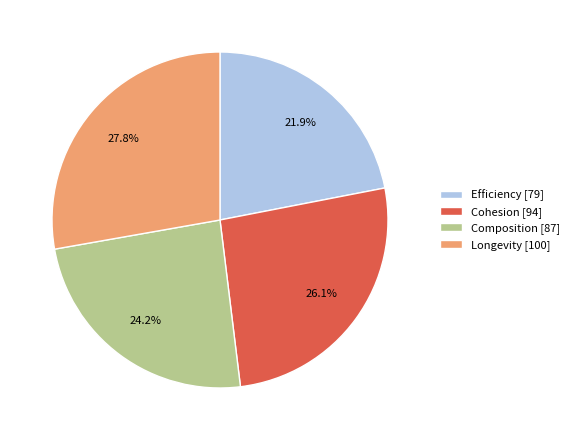

How many segments does this pie chart have?

4